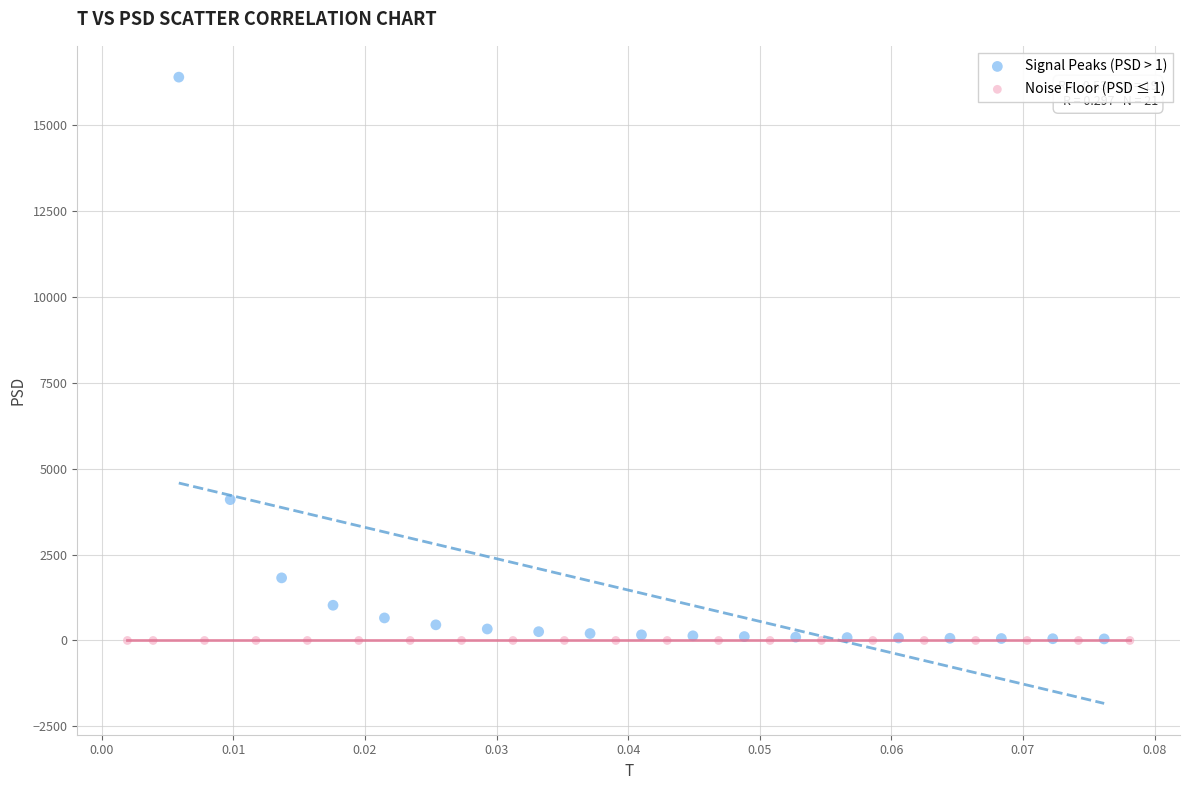

Which series has the largest Y range (max minus min)?

Signal Peaks (PSD > 1)